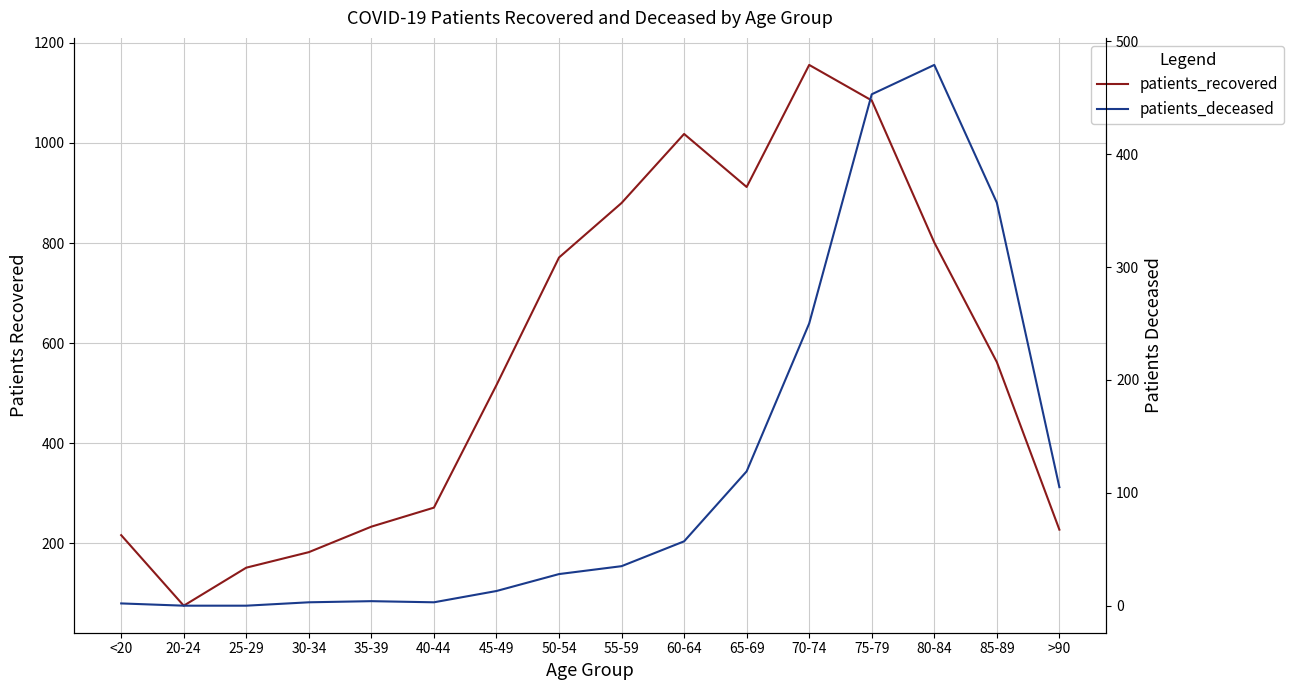

At how many categories does at least one series exceed 720?

7